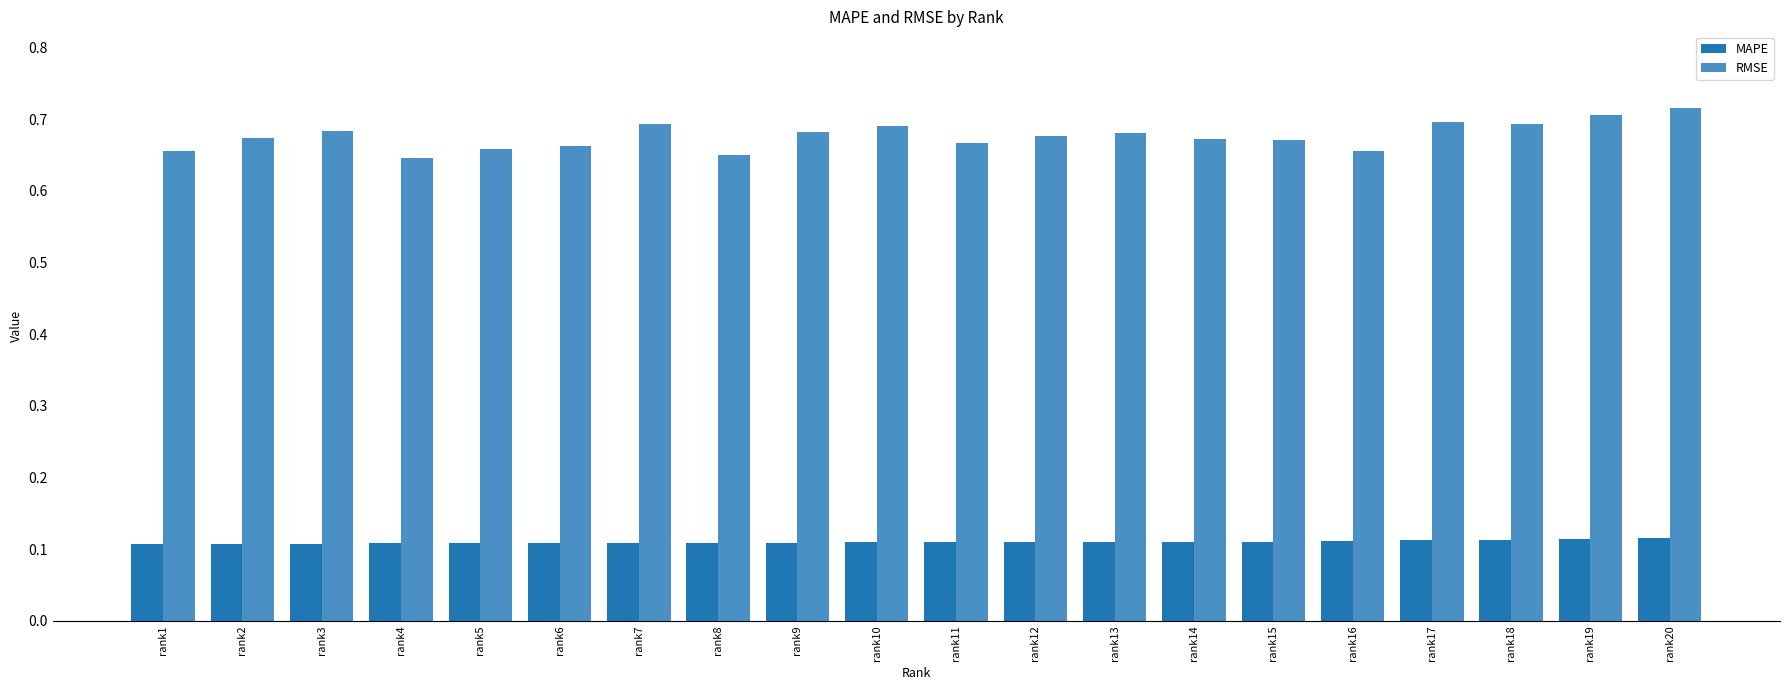

Does the chart contain stacked bars?

No